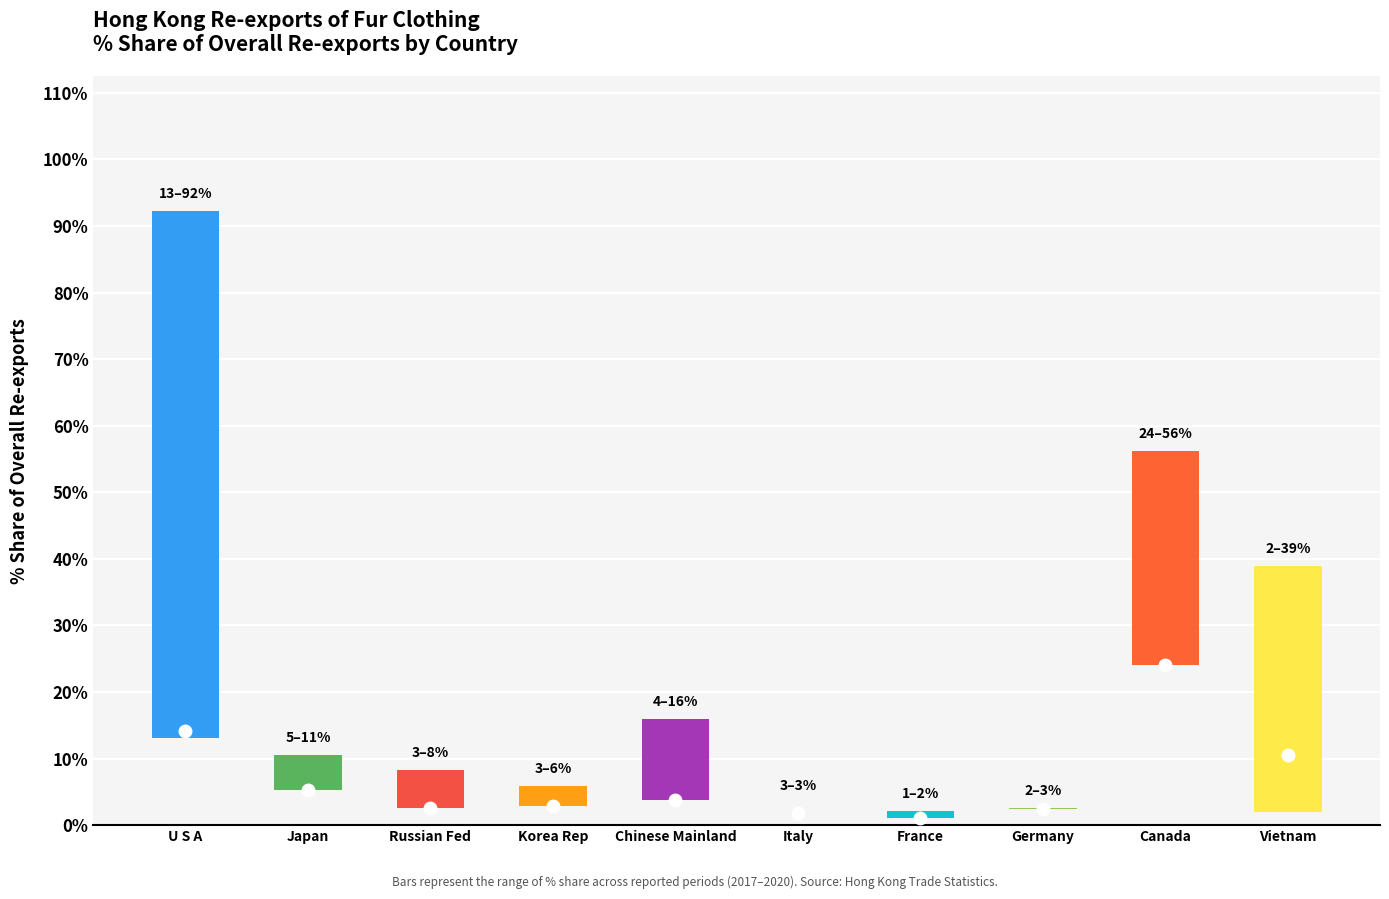

Are the bars horizontal?

No